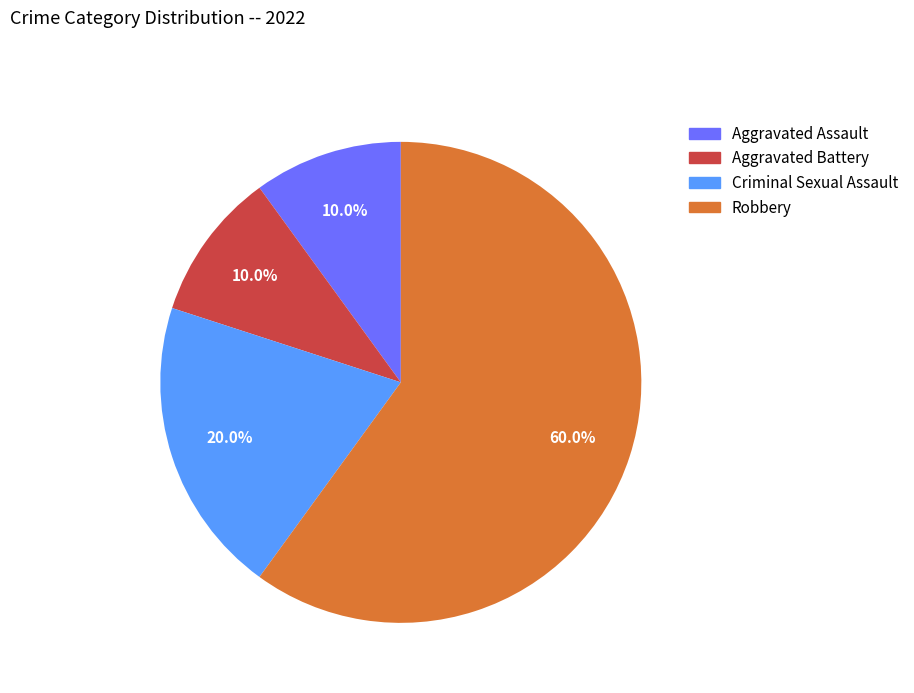

How many segments does this pie chart have?

4